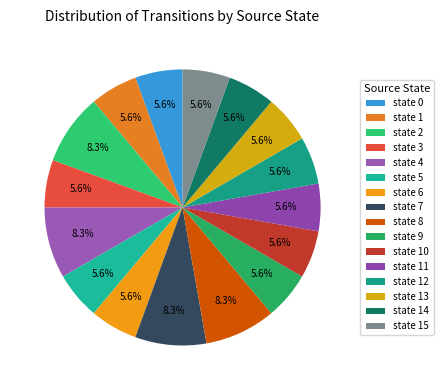

Count the number of slices in the pie.

16